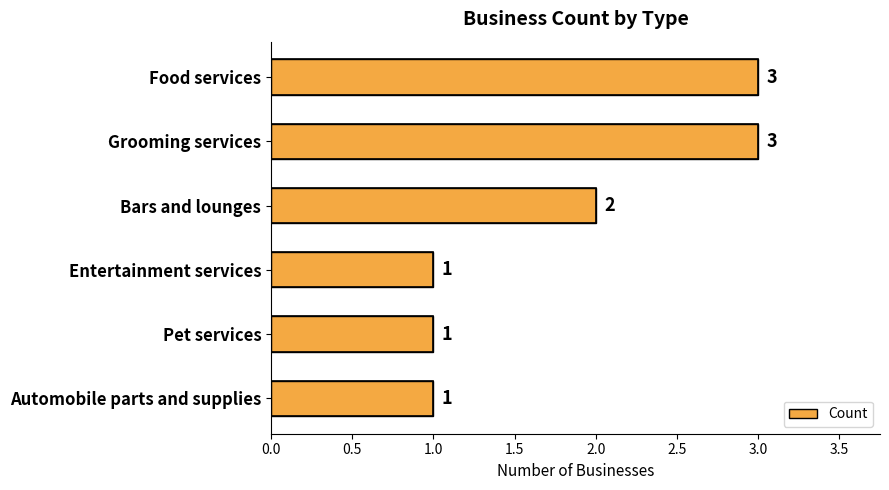

Where is the data nearest to the value 2?

Bars and lounges